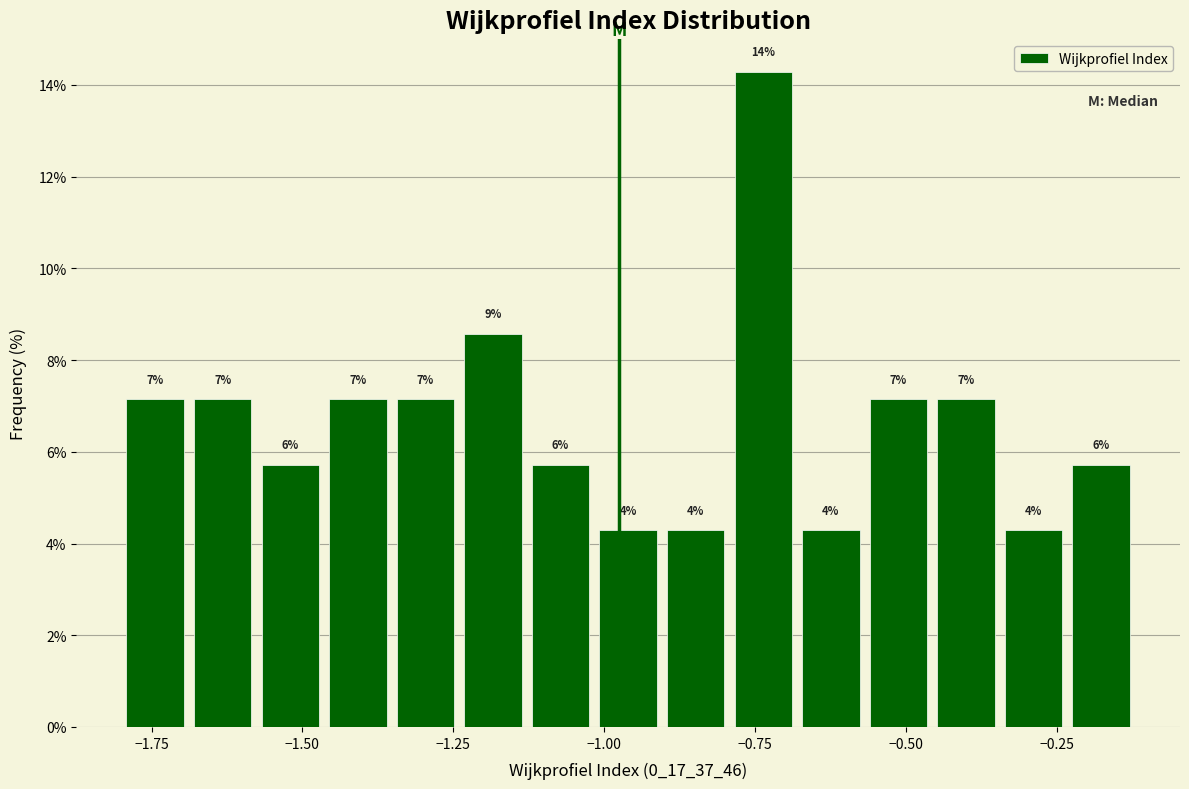

Around what value on the x-axis is the tallest bar? Give the approximate position of its centre, as read against the axis.

-0.75